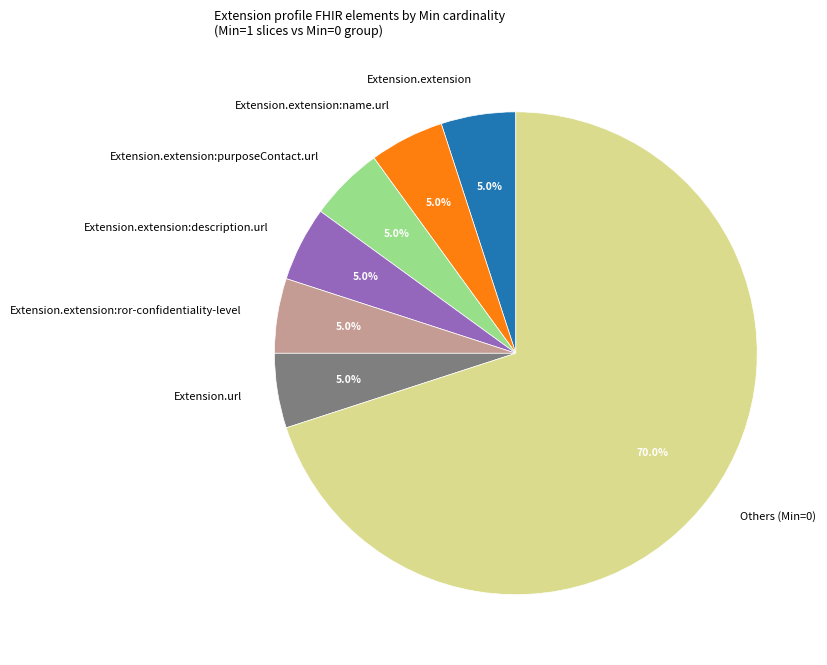

Which slice is the largest?

Others (Min=0)